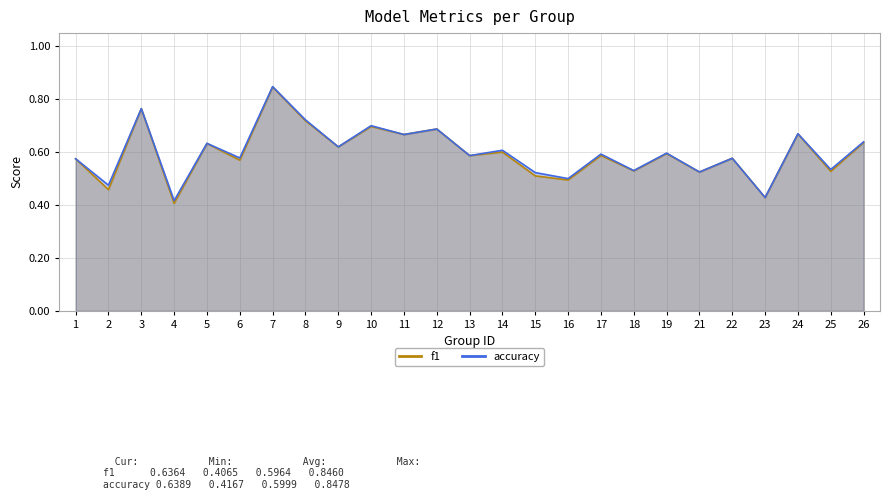

Rank the series at 26 from lowest to highest value.

f1, accuracy